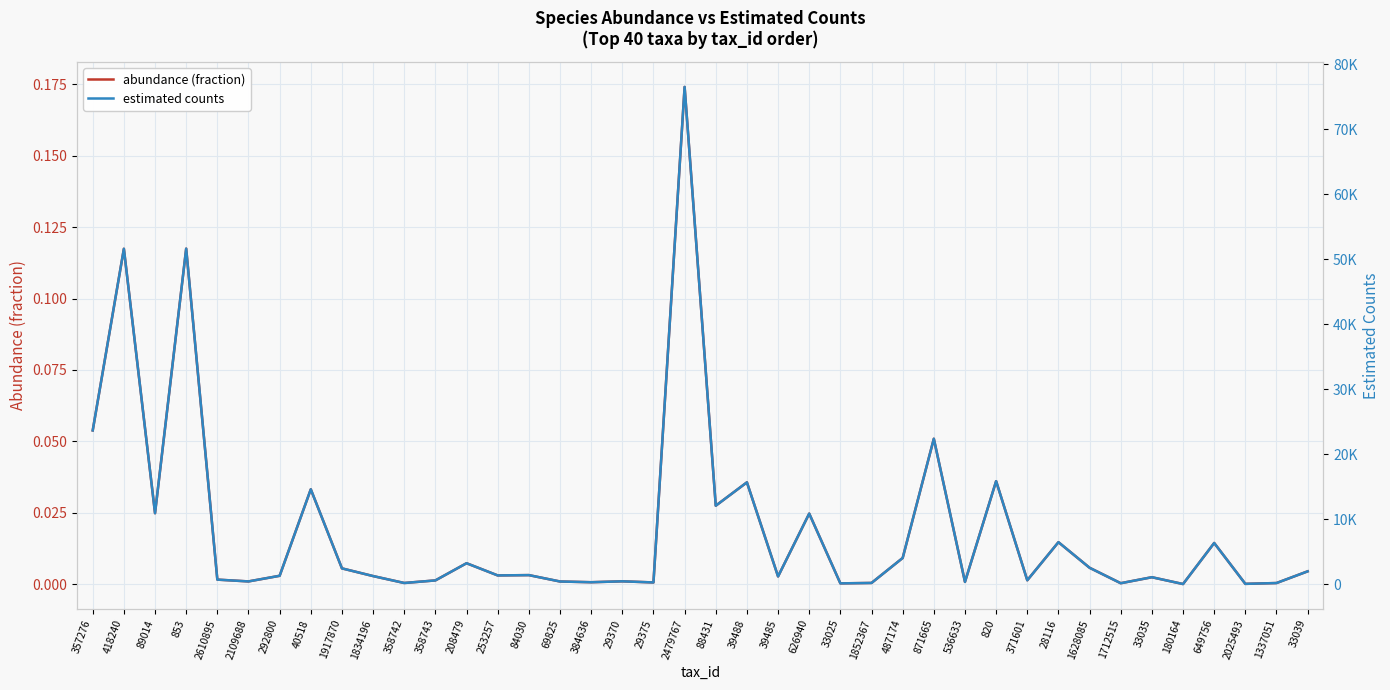

What position from the left is 33039?

40